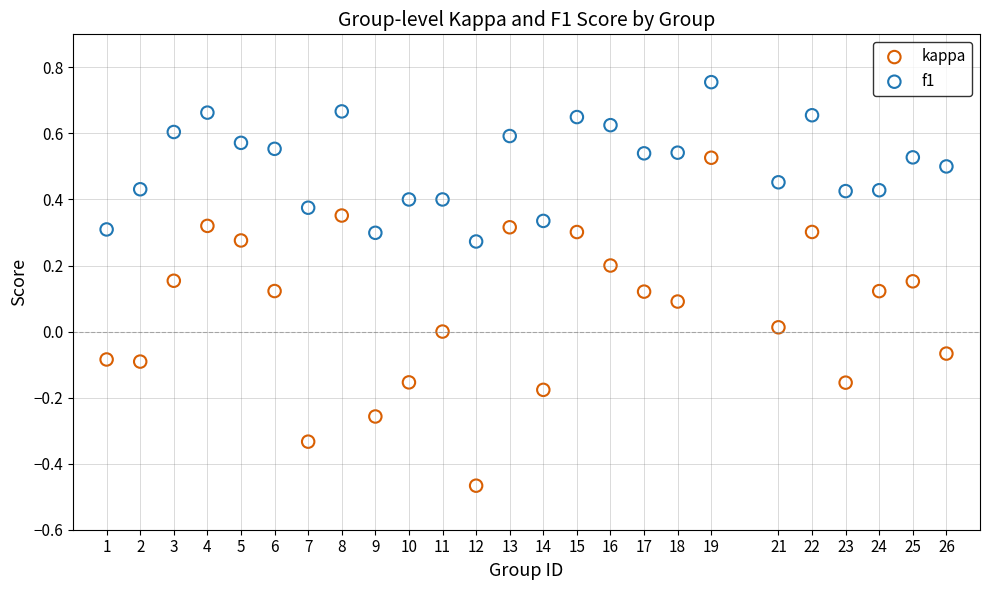

Which series has the widest spread of Y values?

kappa